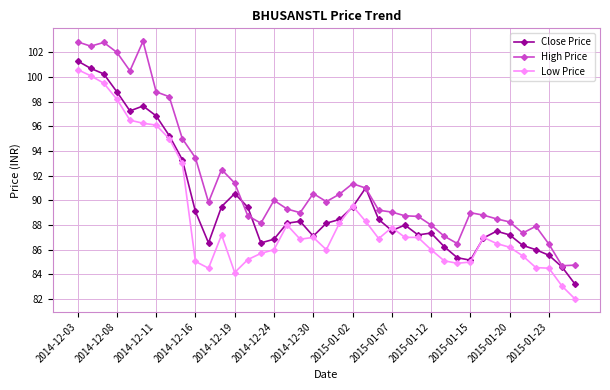

What is the maximum value for Low Price?

100.6